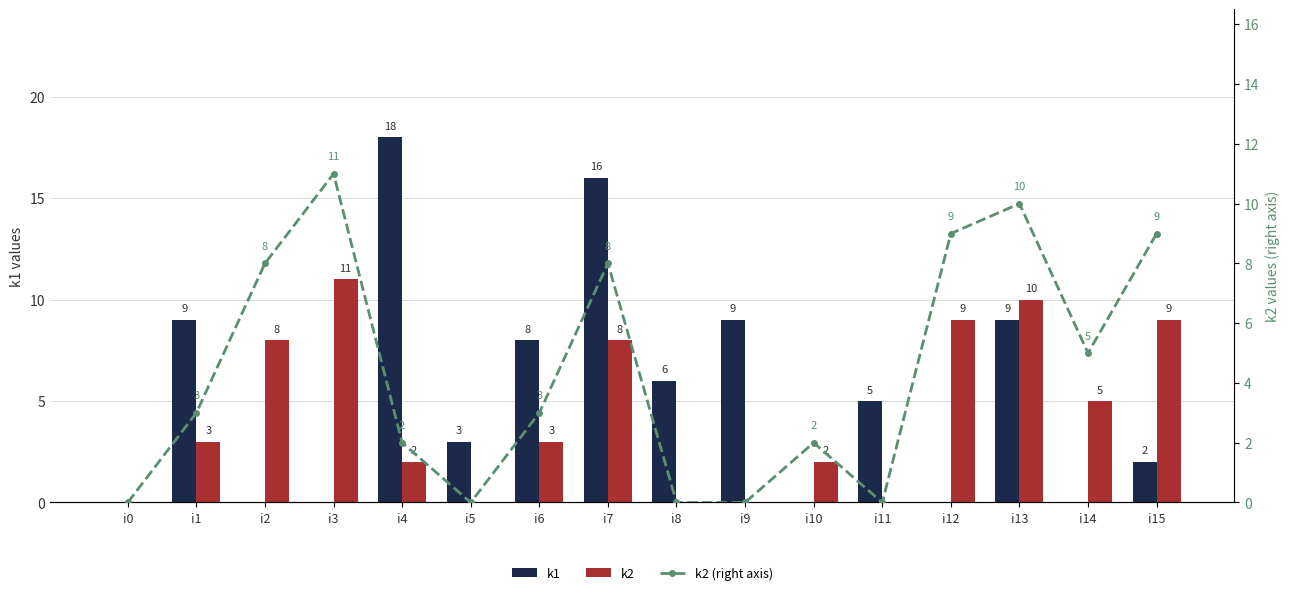

Does the chart contain any negative values?

No